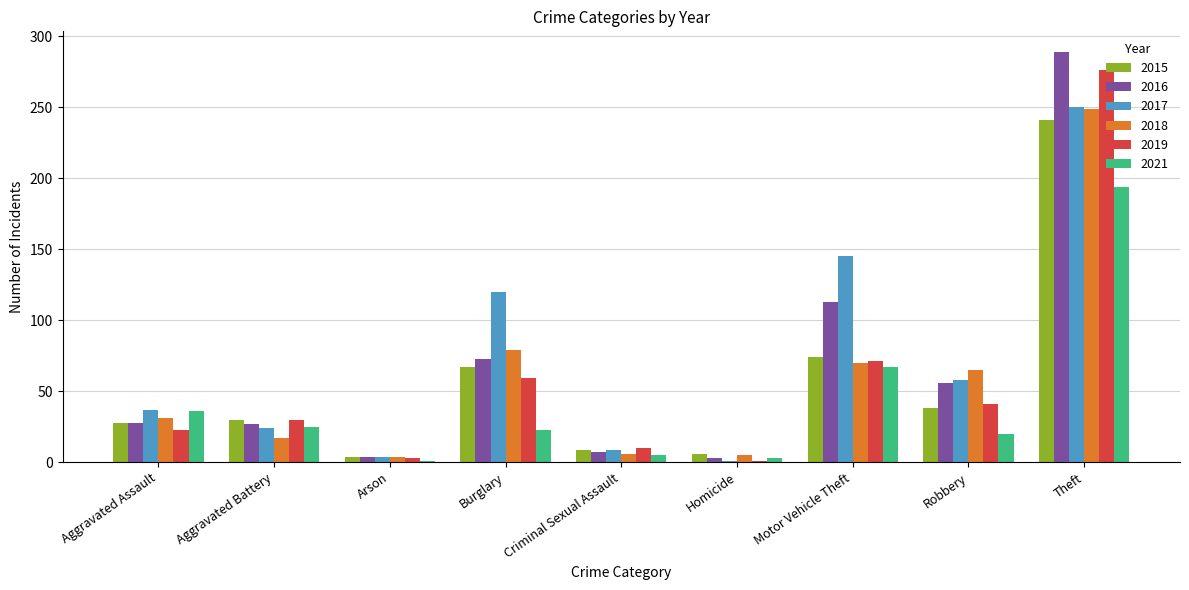

What is the total value across all series at Aggravated Battery?

153